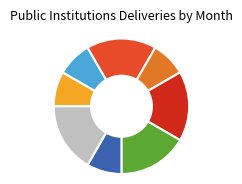

Is there any slice that represents more than half of the pie?

No